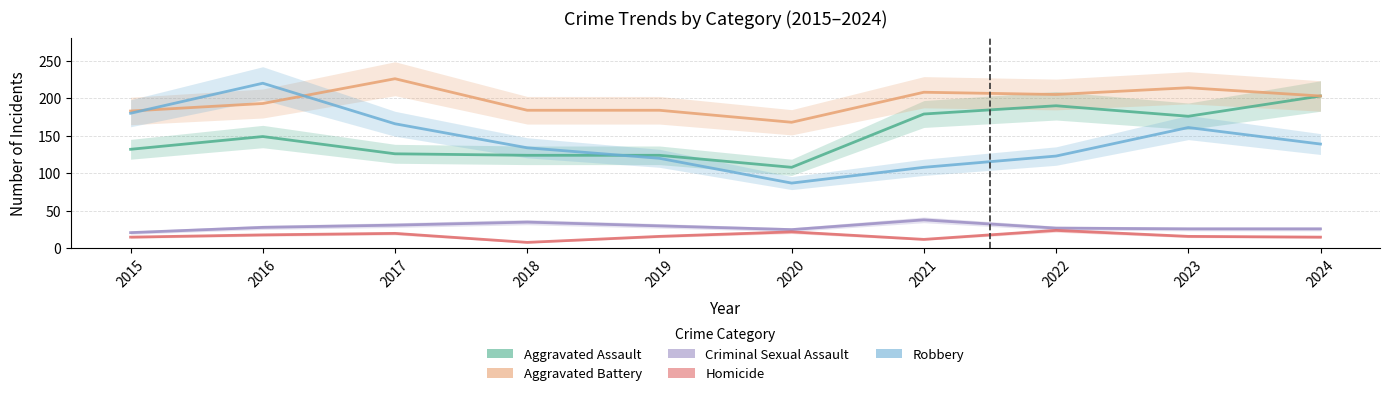

Reading right to left, list all the values displayed in this chart.

Aggravated Assault: 2024=203	2023=176	2022=190	2021=179	2020=108	2019=124	2018=124	2017=126	2016=149	2015=132
Aggravated Battery: 2024=203	2023=214	2022=205	2021=208	2020=168	2019=184	2018=184	2017=226	2016=193	2015=183
Criminal Sexual Assault: 2024=26	2023=26	2022=27	2021=38	2020=25	2019=30	2018=35	2017=31	2016=28	2015=21
Homicide: 2024=15	2023=16	2022=24	2021=12	2020=22	2019=16	2018=8	2017=20	2016=18	2015=15
Robbery: 2024=139	2023=161	2022=123	2021=108	2020=87	2019=120	2018=134	2017=166	2016=220	2015=180